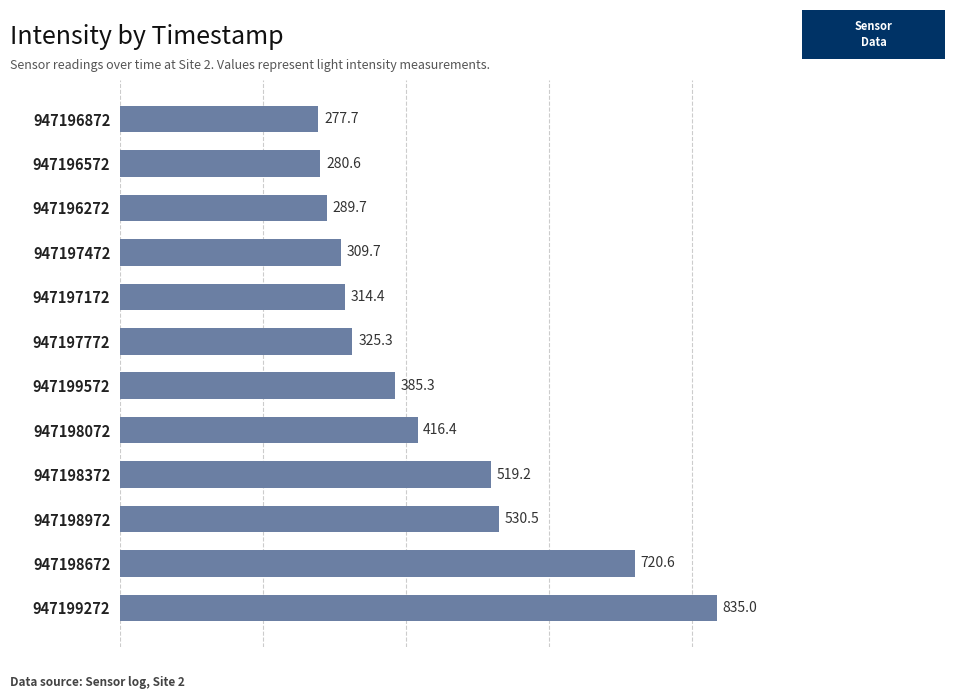

The chart shows a value of 835.0 at 947199272. True or false?

True